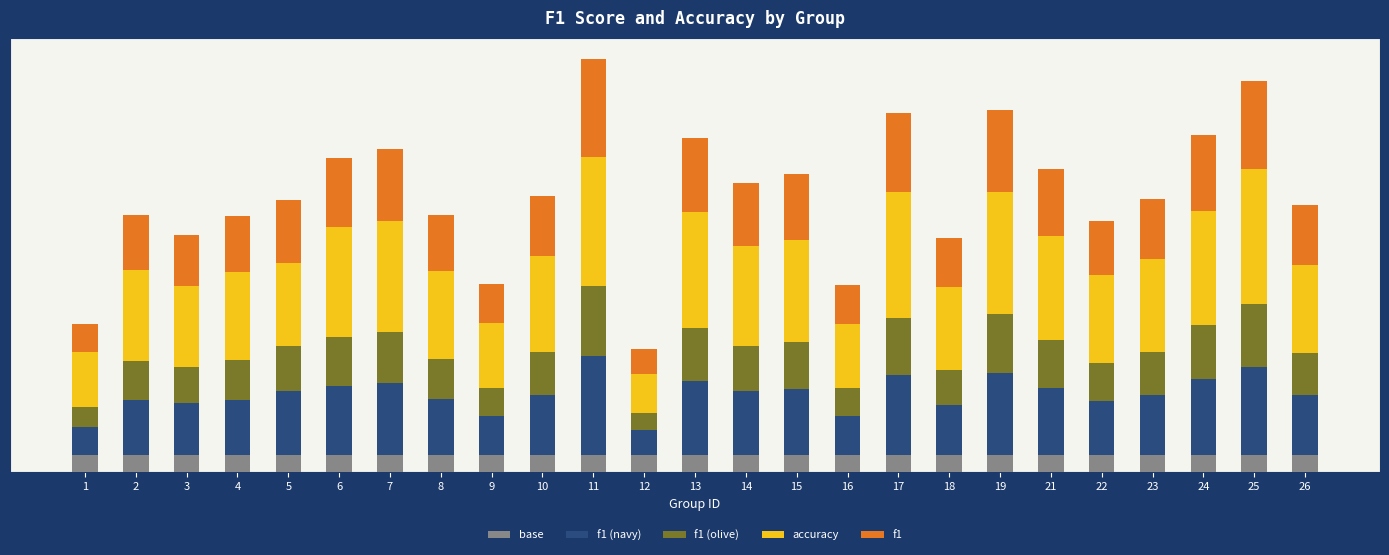

At 24, list the series in order from largest to smallest.

accuracy, f1 (navy), f1, f1 (olive), base